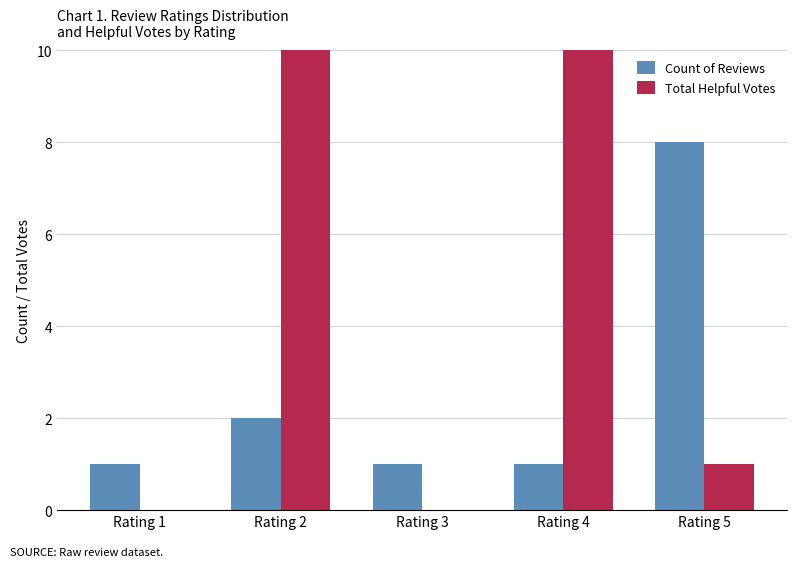

How many groups of bars are there?

5